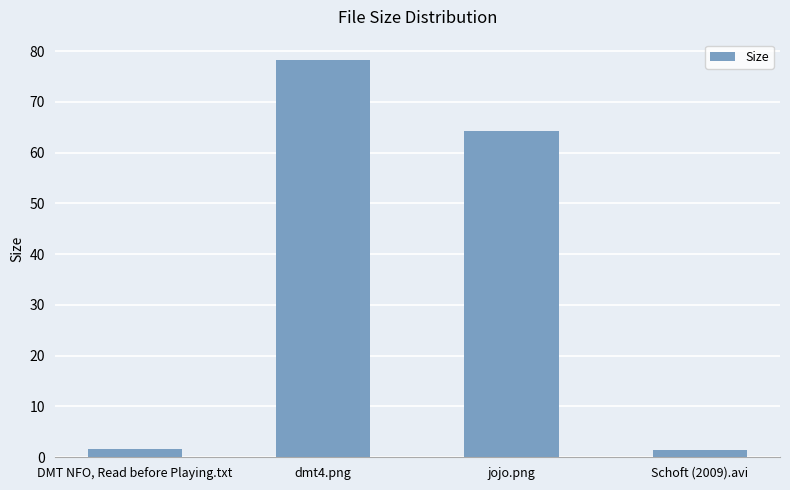

What is the sum of all values?

145.6